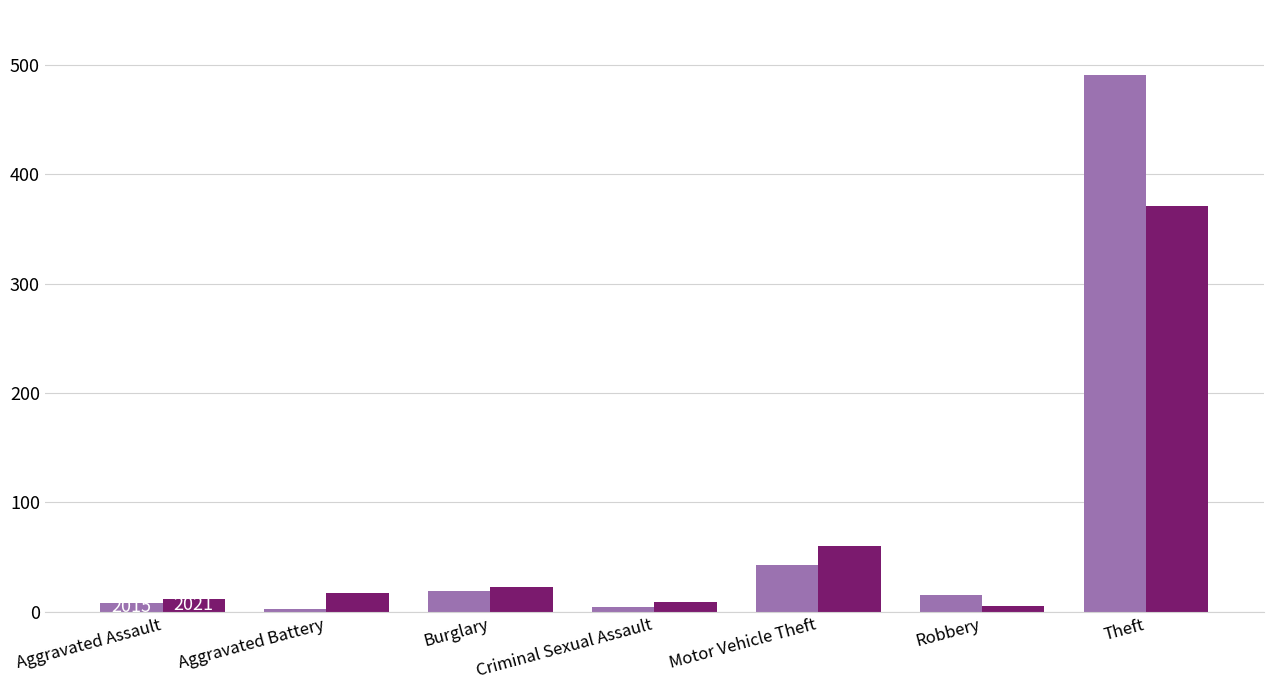

Which category has the highest value across all series?

Theft